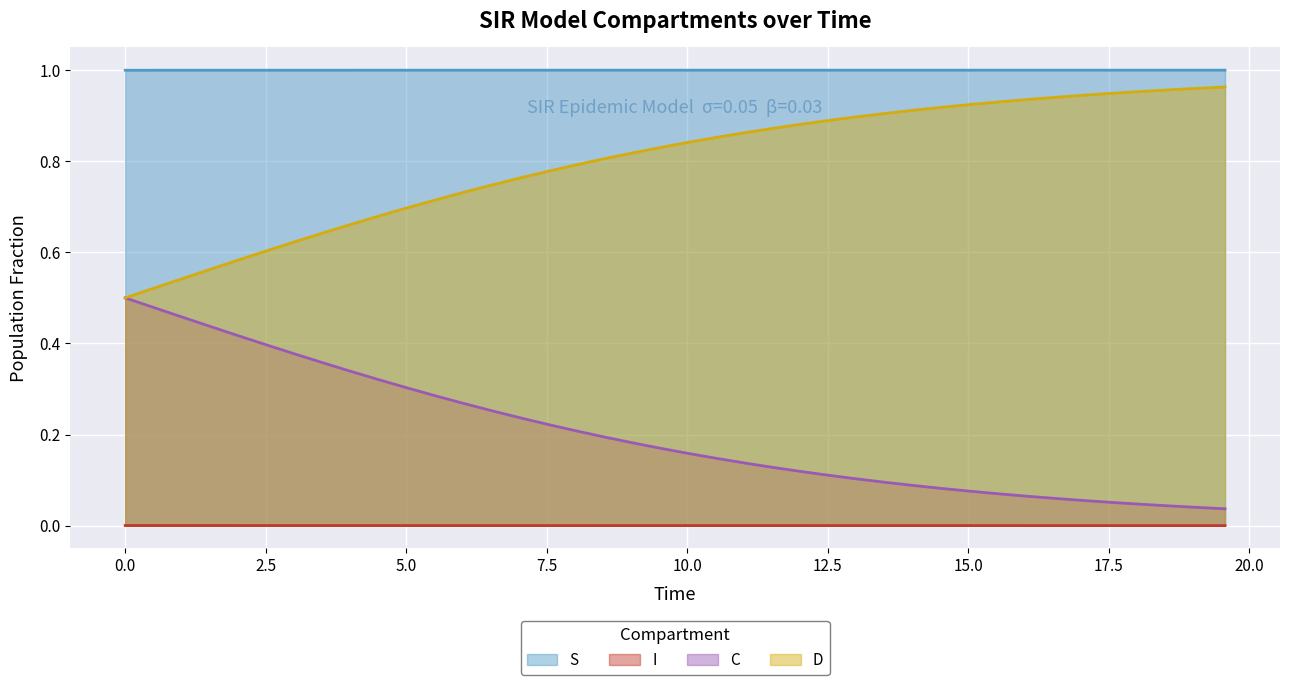

What are all the series names shown in the legend?

S, I, C, D